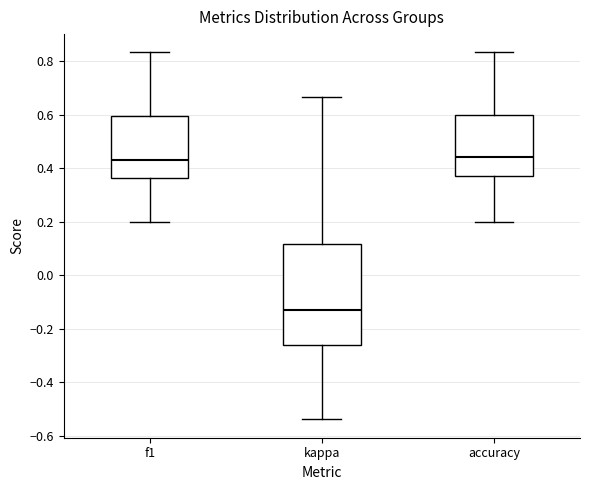

Where does the lower whisker of the box for kappa end on the y-axis? The values are not printed on the chart, so give them approximately, as read against the axis.

-0.54